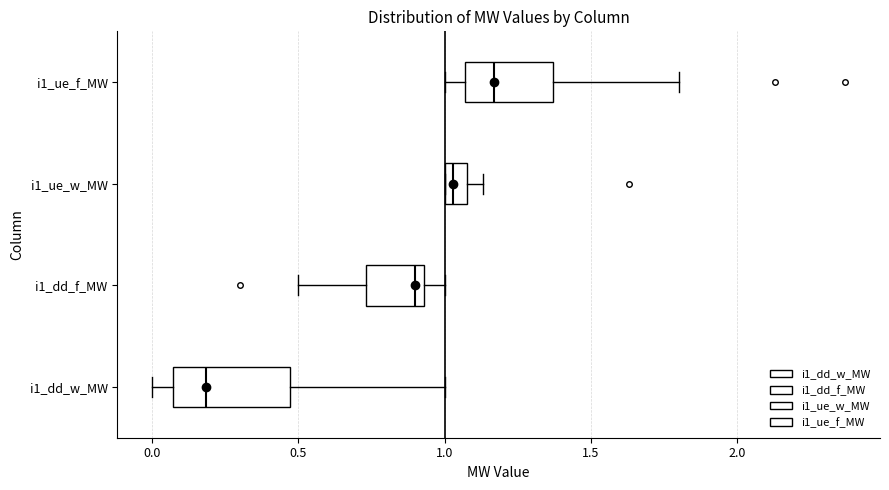

Reading bottom to top, read every box against the x-axis: the position of its median line, the range the box covers, and the ends of its whiskers. The values are not printed on the chart, so give them approximately, as read against the axis.

i1_dd_w_MW: median 0.20, box 0.05 to 0.45, whiskers 0.00 to 1.00
i1_dd_f_MW: median 0.90, box 0.75 to 0.95, whiskers 0.50 to 1.00
i1_ue_w_MW: median 1.05, box 1.00 to 1.10, whiskers 1.00 to 1.15
i1_ue_f_MW: median 1.15, box 1.05 to 1.35, whiskers 1.00 to 1.80